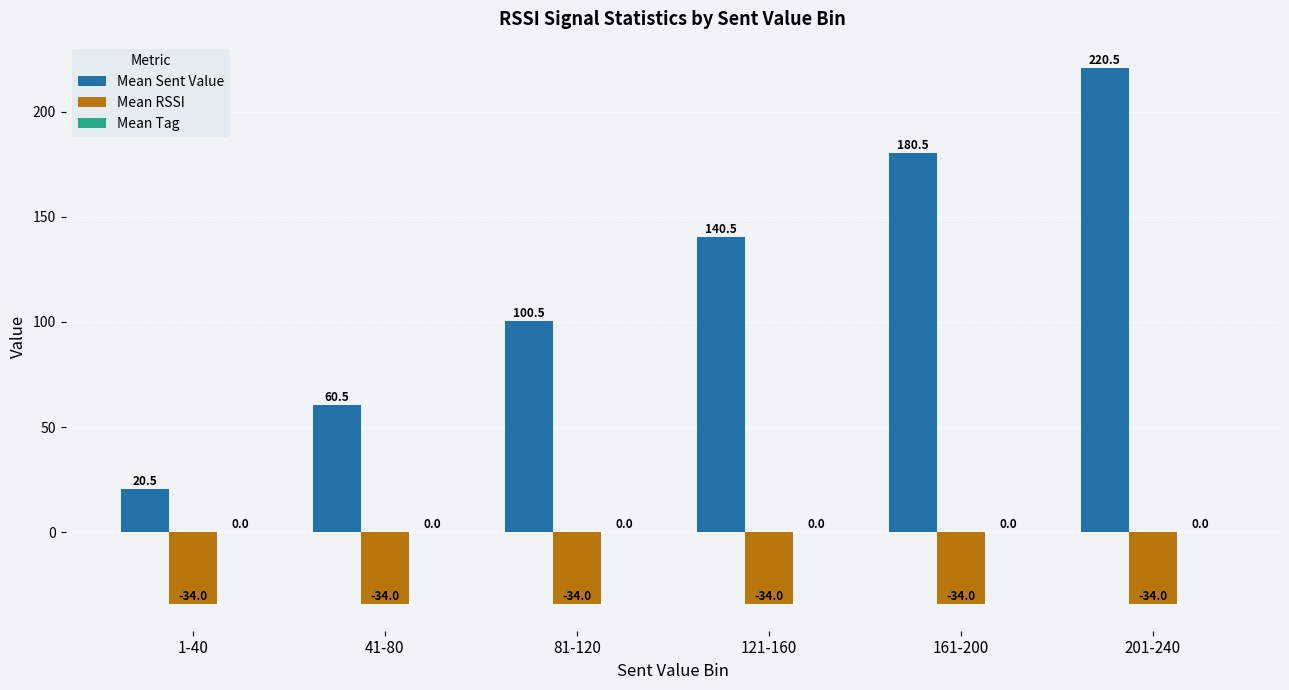

Rank the series by their average value, from highest to lowest.

Mean Sent Value, Mean RSSI